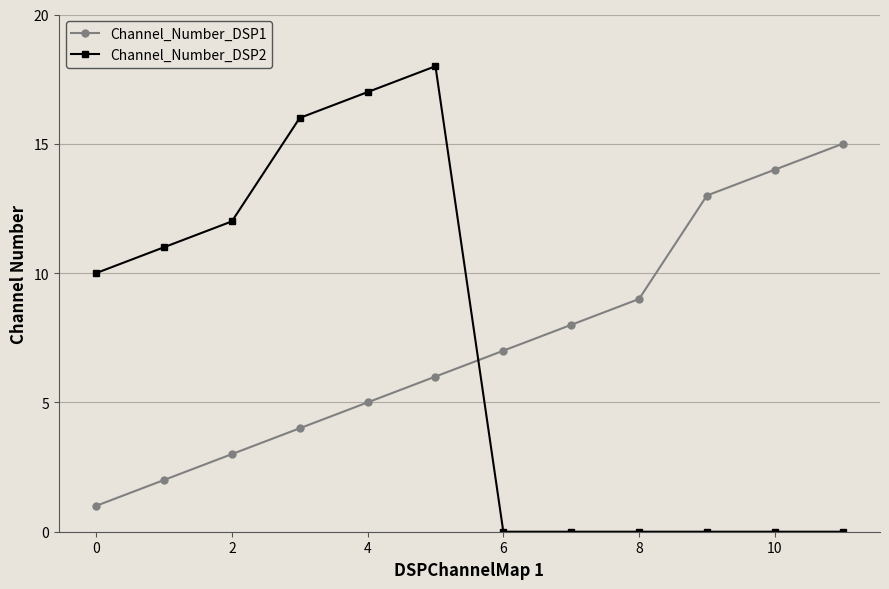

Which series ends up on top after the final intersection of Channel_Number_DSP1 and Channel_Number_DSP2?

Channel_Number_DSP1